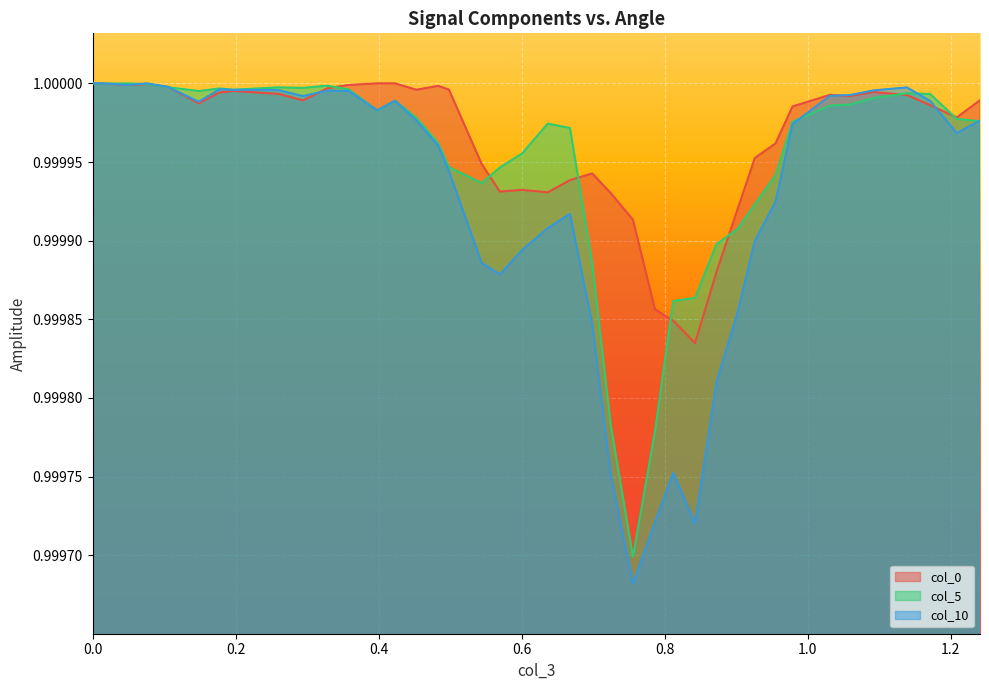

What is the total value across all series at 0.04778989453498397?

3.0